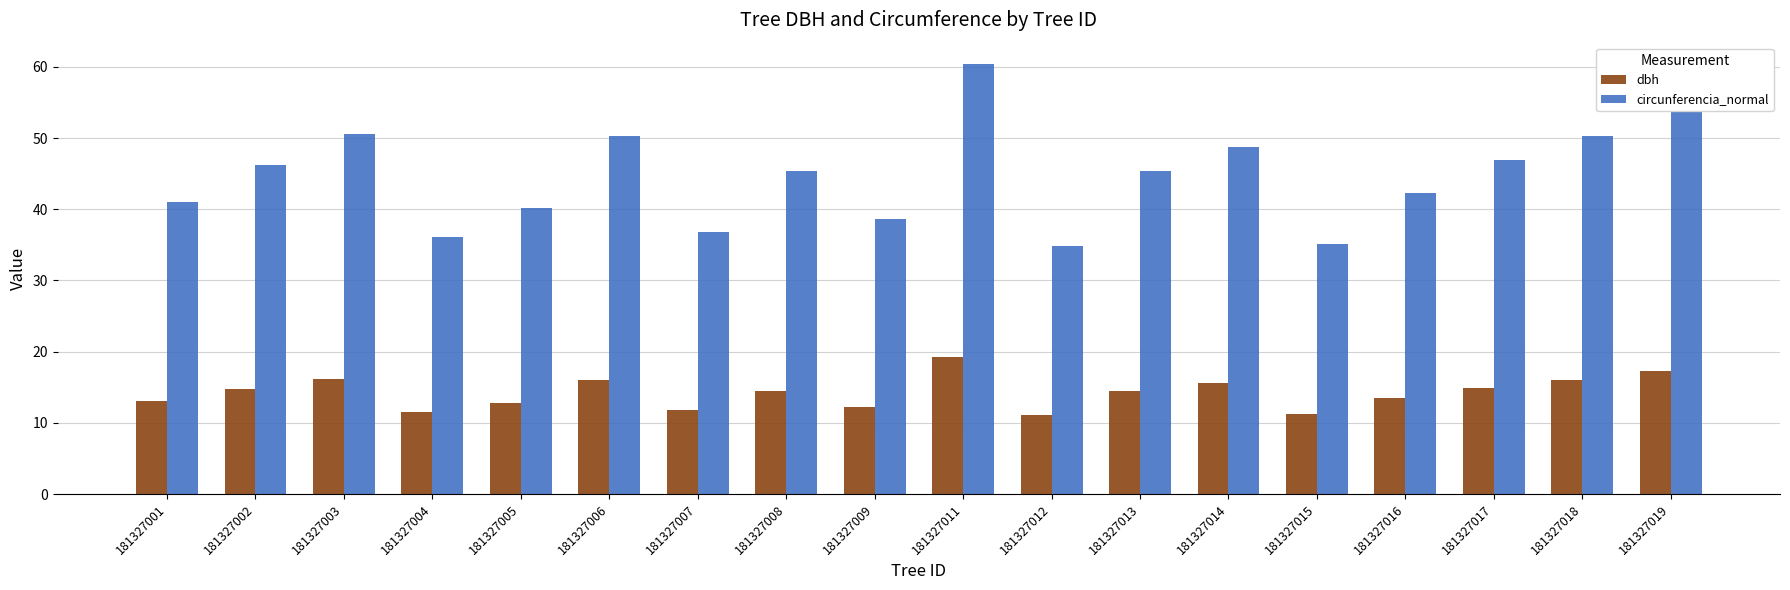

How many data points in circunferencia_normal are less than 45?

8